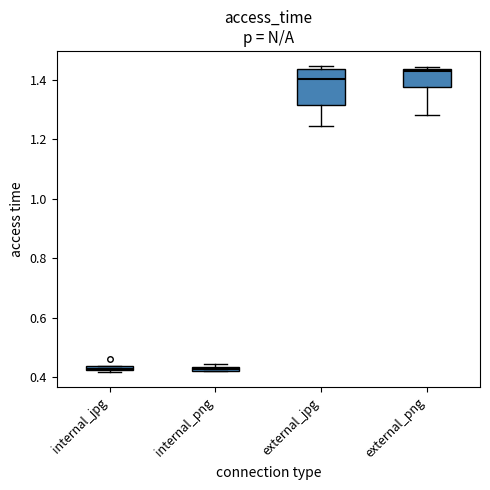

Where is the lower edge of the box for internal_png on the y-axis? The values are not printed on the chart, so give them approximately, as read against the axis.

0.42